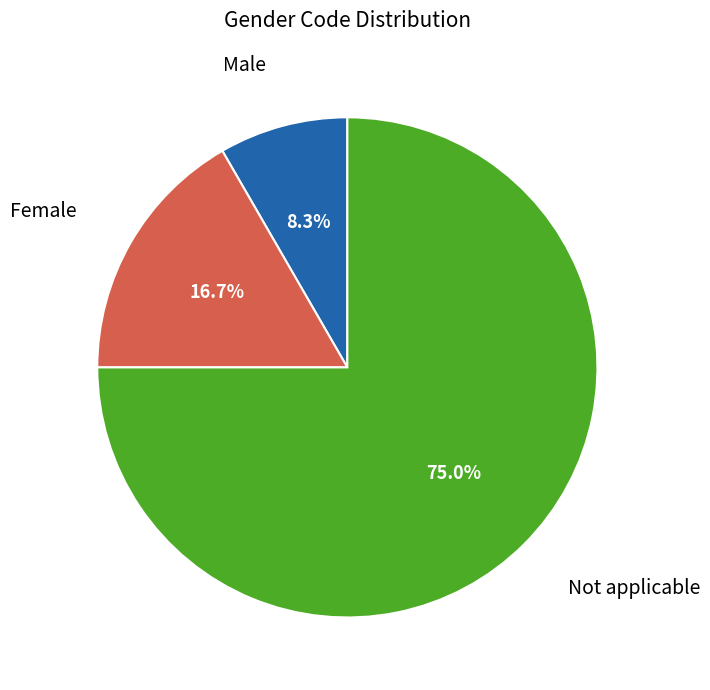

How many segments does this pie chart have?

3